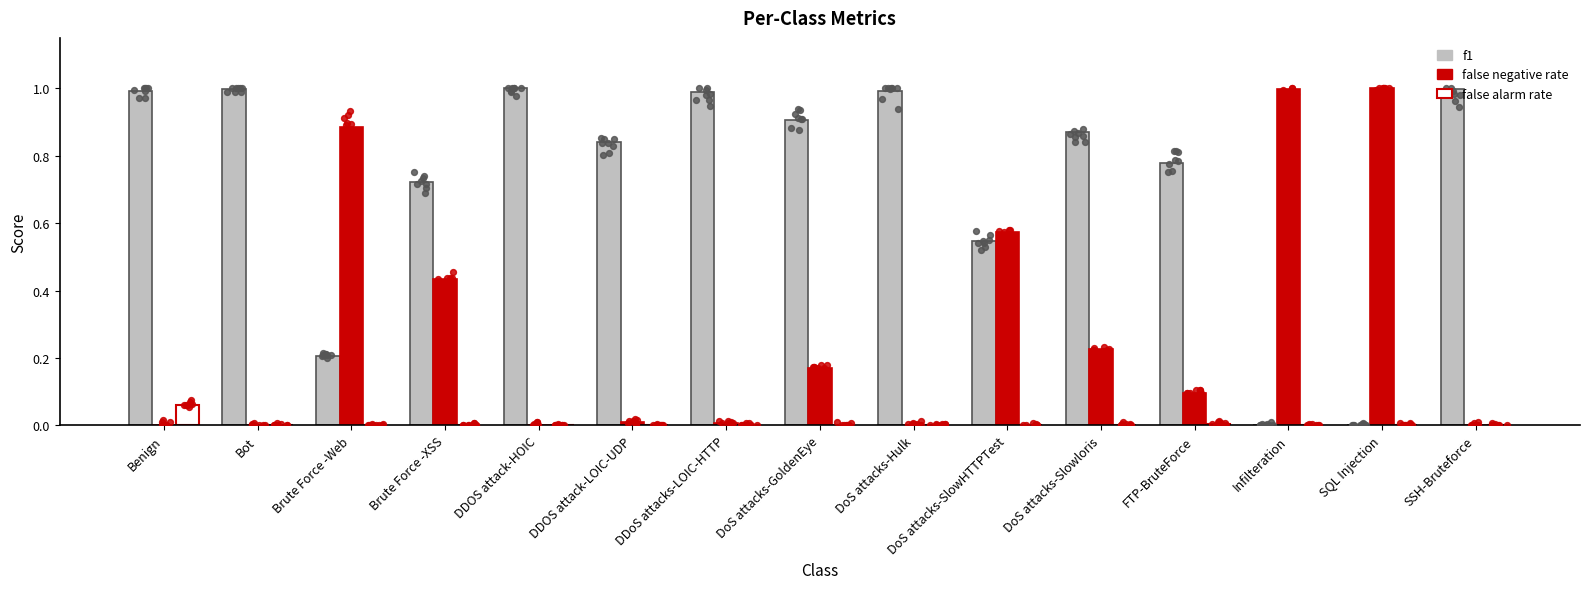

At which category is the sum across all series the highest?

Brute Force -XSS